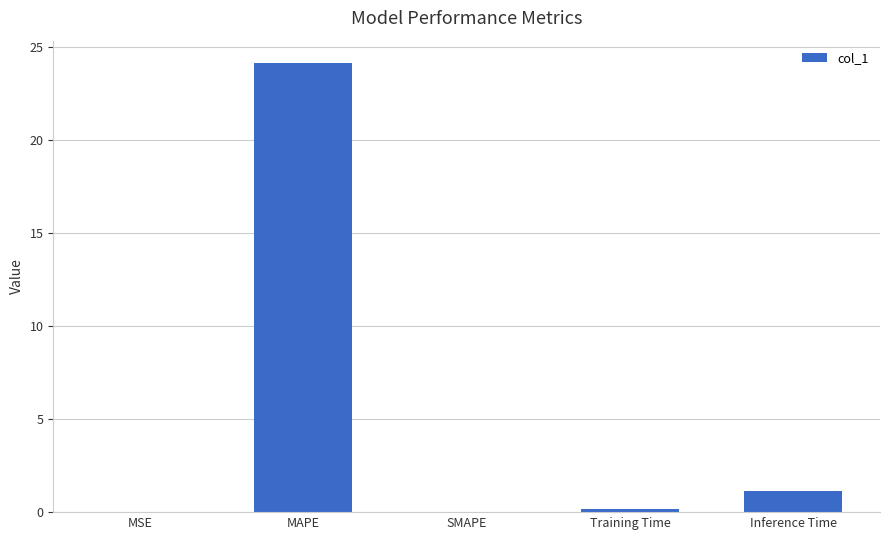

What is the change in value from Training Time to Inference Time?

+1.0